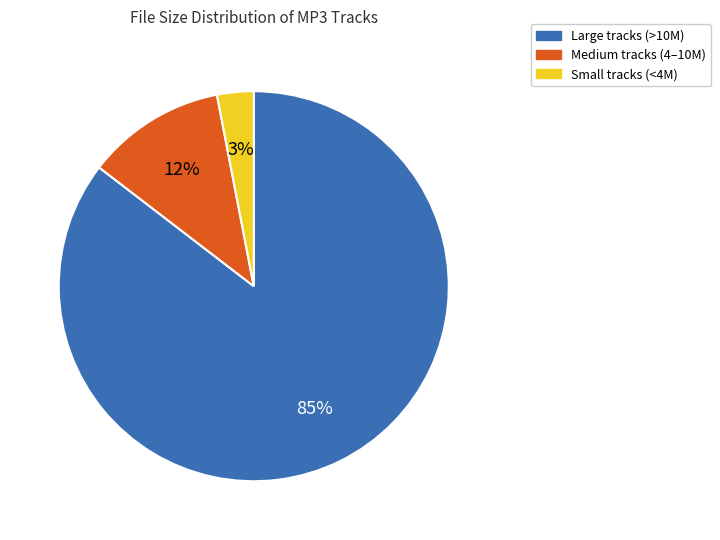

Is it true that Medium tracks (4–10M) is 4% of the pie?

False